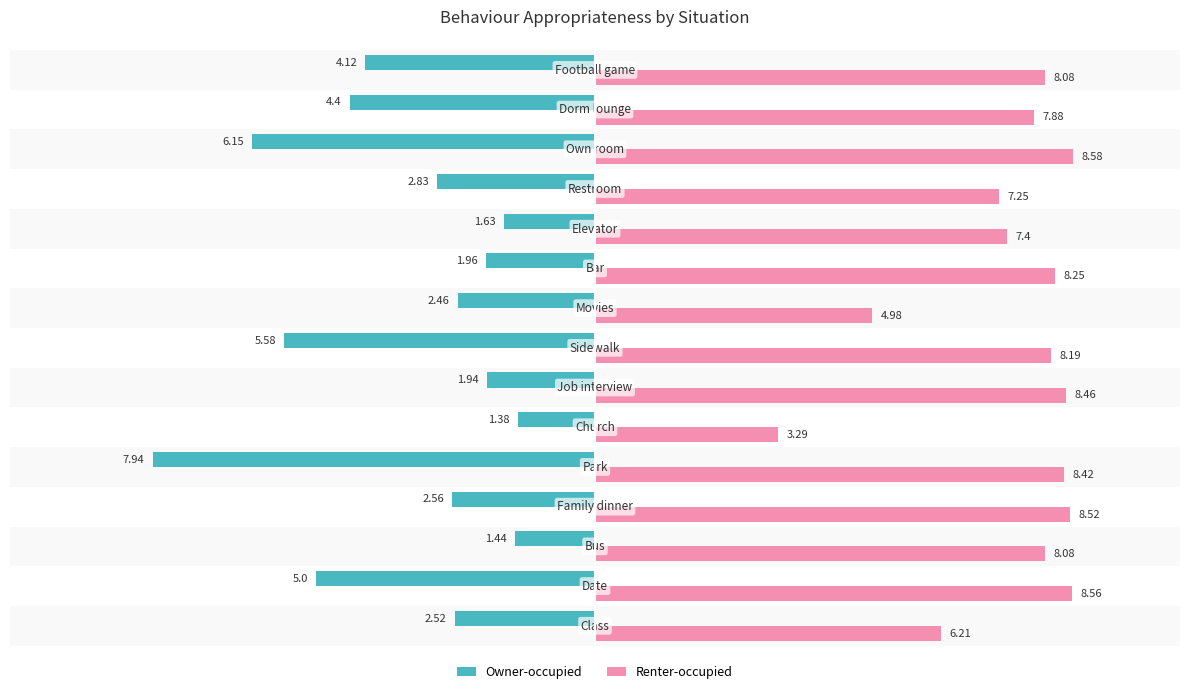

Which series has the widest spread of values?

Owner-occupied